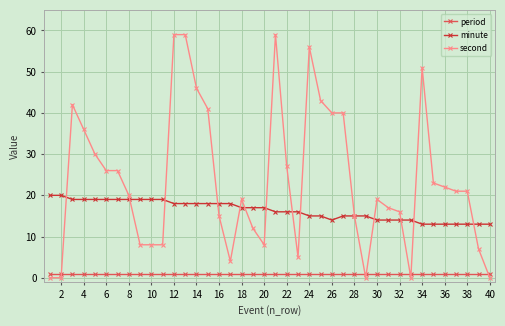

Count the number of data series in this chart.

3